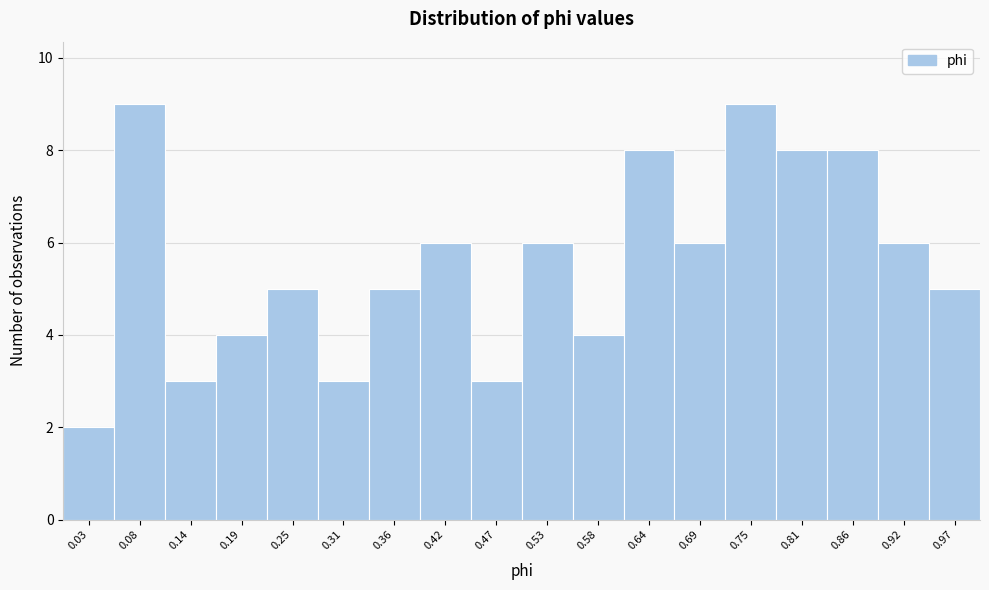

What is the height of the bar covering 0.06 to 0.11 on the x-axis? Neither the bar edges nor the heights are printed on the chart, so give them approximately, as read against the axes.

9